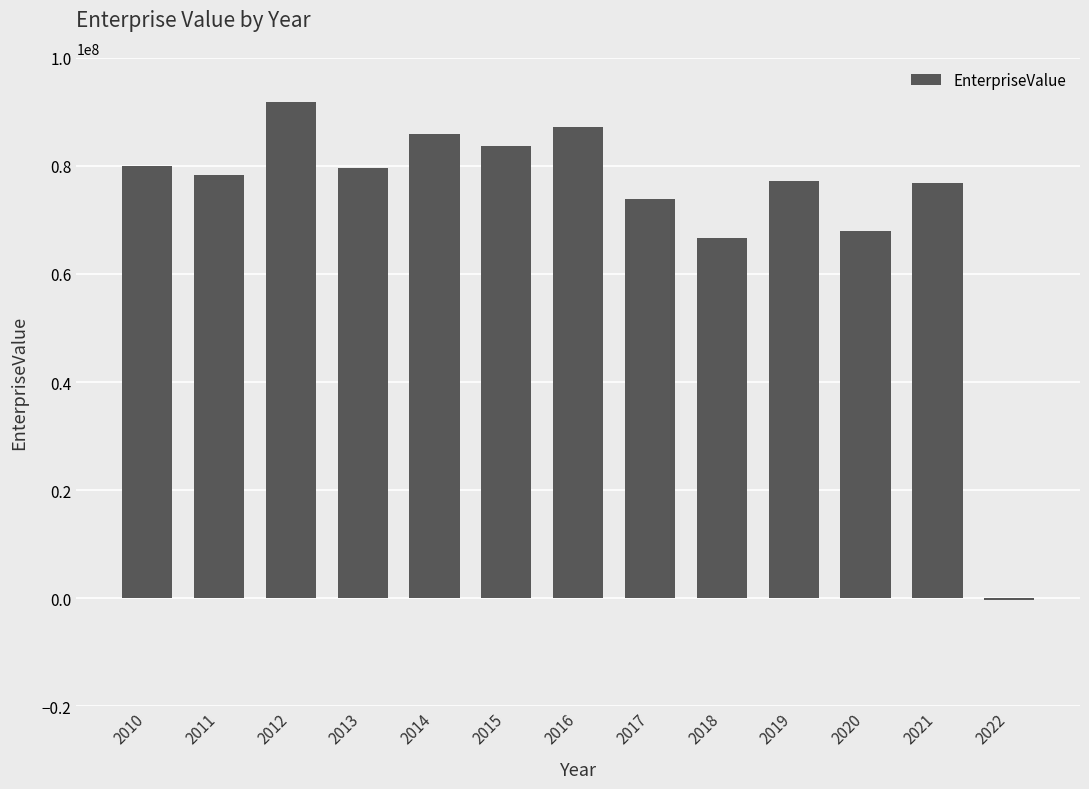

Approximately how many times larger is the value at 2021 compared to 2010?

1.0